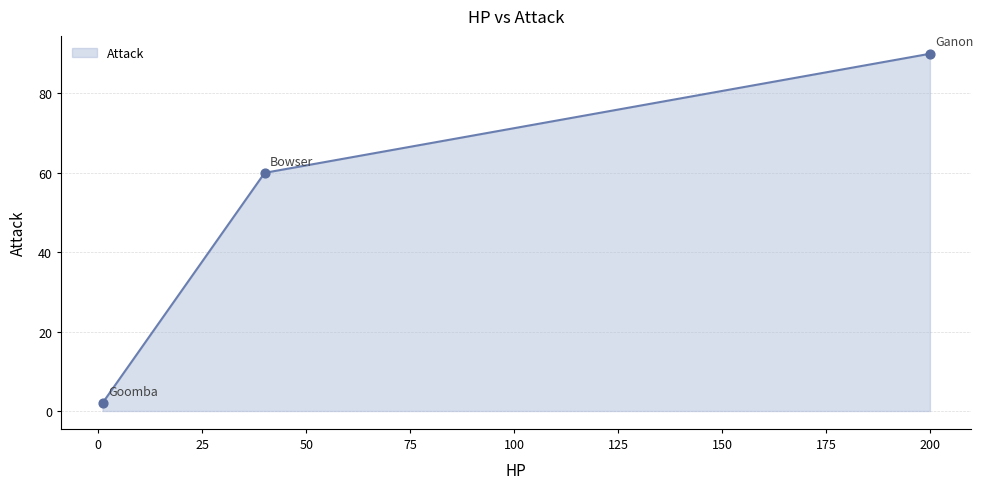

What is the maximum value shown in the chart?

90